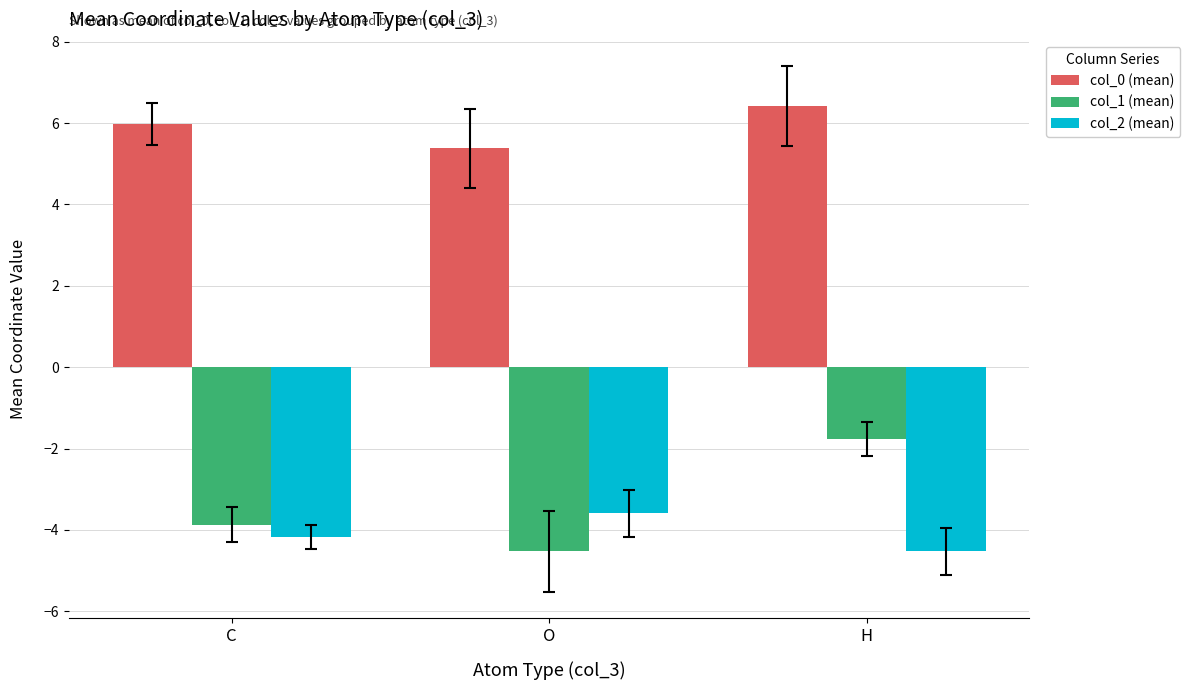

Is the value of col_2 (mean) at H greater than the value of col_0 (mean) at H?

No